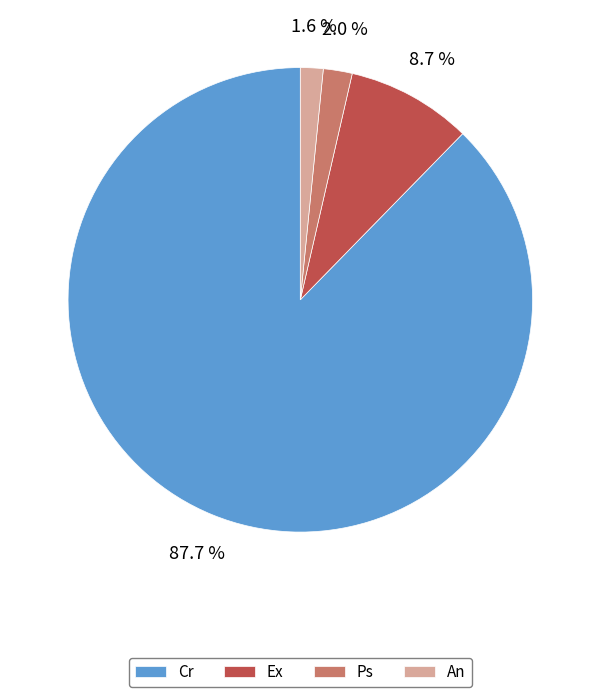

True or false: Ps accounts for 14% of the total.

False